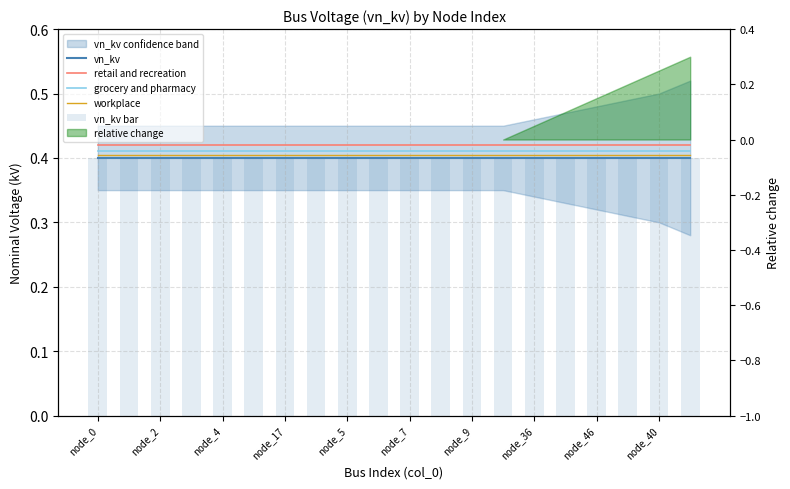

Are the bars grouped side by side (vs. stacked)?

Yes